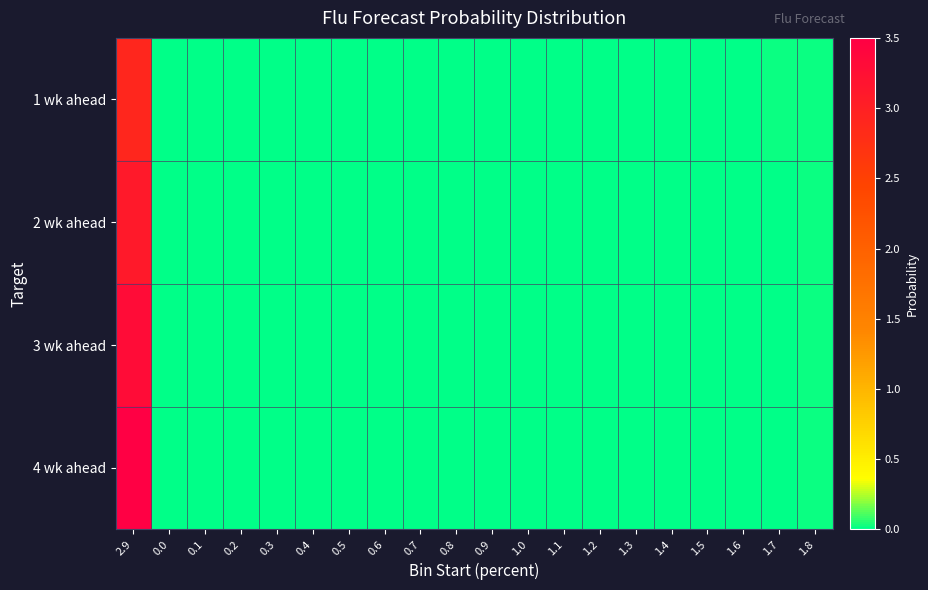

Reading left to right, transcribe all the data shown in this chart.

1 wk ahead: 2.9=2.9	0.0=0.0	0.1=0.0	0.2=0.0	0.3=0.0	0.4=0.0	0.5=0.0	0.6=0.0	0.7=0.0	0.8=0.0	0.9=0.0	1.0=0.0	1.1=0.0	1.2=0.0	1.3=0.0	1.4=0.0	1.5=0.0	1.6=0.0	1.7=0.0	1.8=0.0
2 wk ahead: 2.9=3.1	0.0=0.0	0.1=0.0	0.2=0.0	0.3=0.0	0.4=0.0	0.5=0.0	0.6=0.0	0.7=0.0	0.8=0.0	0.9=0.0	1.0=0.0	1.1=0.0	1.2=0.0	1.3=0.0	1.4=0.0	1.5=0.0	1.6=0.0	1.7=0.0	1.8=0.0
3 wk ahead: 2.9=3.3	0.0=0.0	0.1=0.0	0.2=0.0	0.3=0.0	0.4=0.0	0.5=0.0	0.6=0.0	0.7=0.0	0.8=0.0	0.9=0.0	1.0=0.0	1.1=0.0	1.2=0.0	1.3=0.0	1.4=0.0	1.5=0.0	1.6=0.0	1.7=0.0	1.8=0.0
4 wk ahead: 2.9=3.5	0.0=0.0	0.1=0.0	0.2=0.0	0.3=0.0	0.4=0.0	0.5=0.0	0.6=0.0	0.7=0.0	0.8=0.0	0.9=0.0	1.0=0.0	1.1=0.0	1.2=0.0	1.3=0.0	1.4=0.0	1.5=0.0	1.6=0.0	1.7=0.0	1.8=0.0